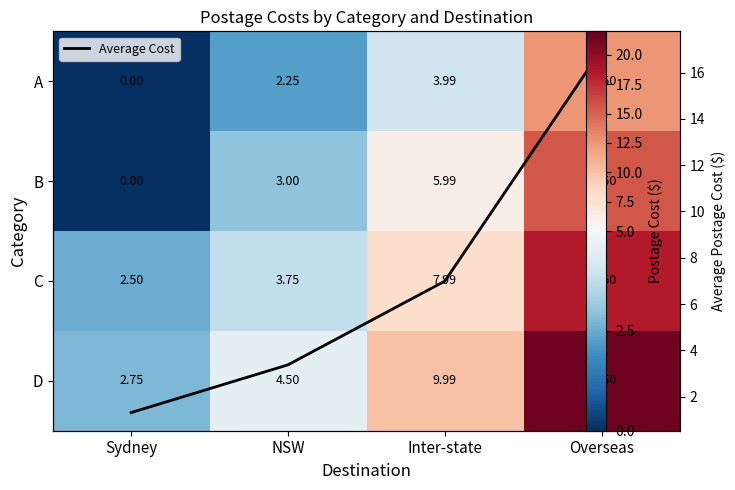

The C series shows 27.4 at Overseas. True or false?

False